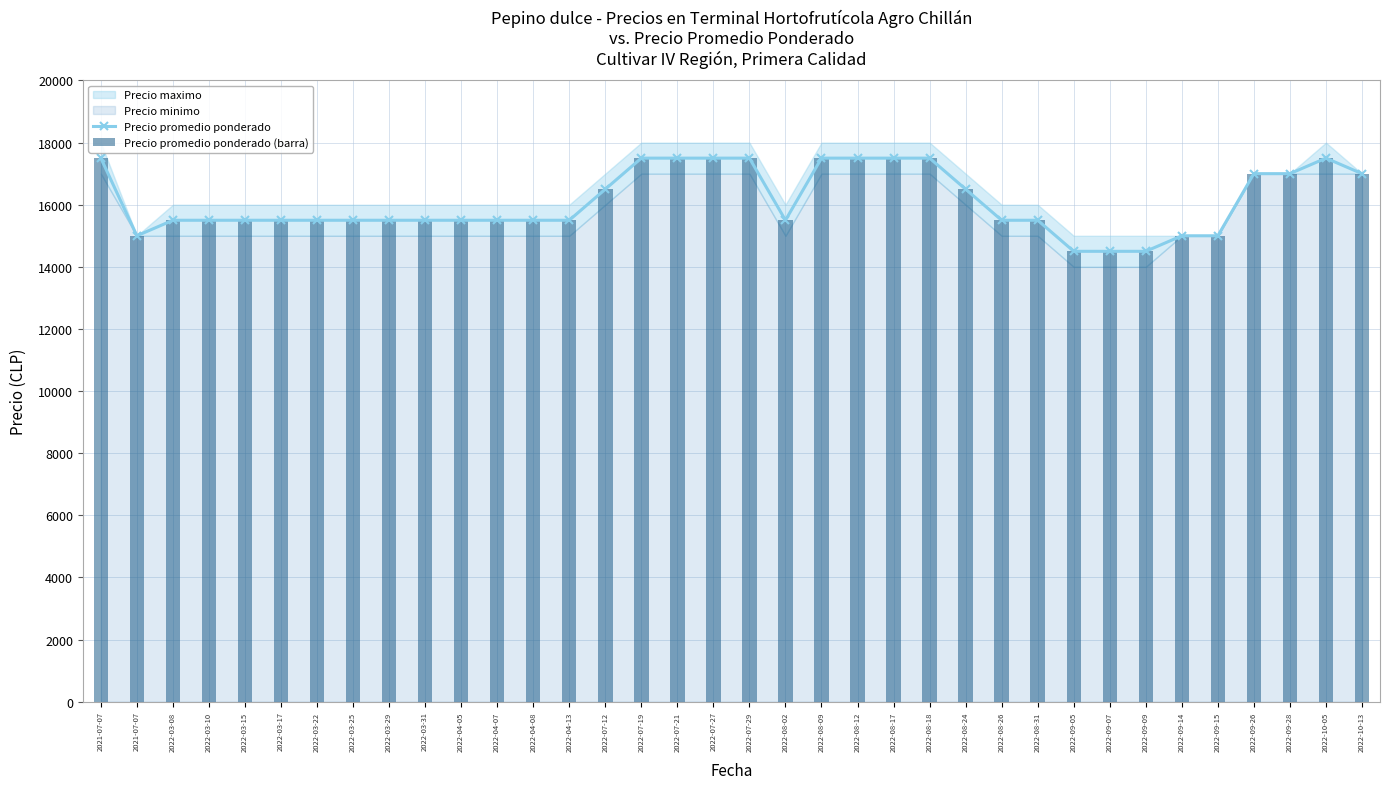

At which category is the sum across all series the highest?

2021-07-07